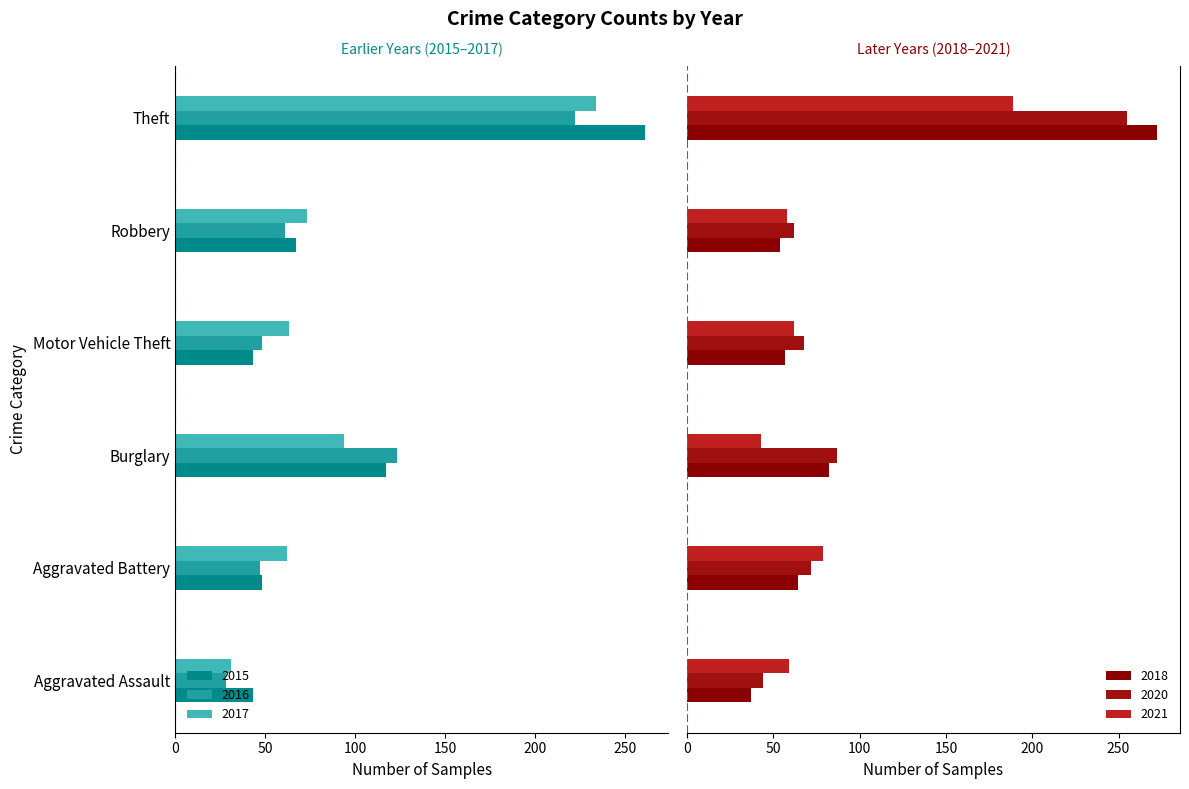

What is the difference between the highest and lowest values at Burglary?

210